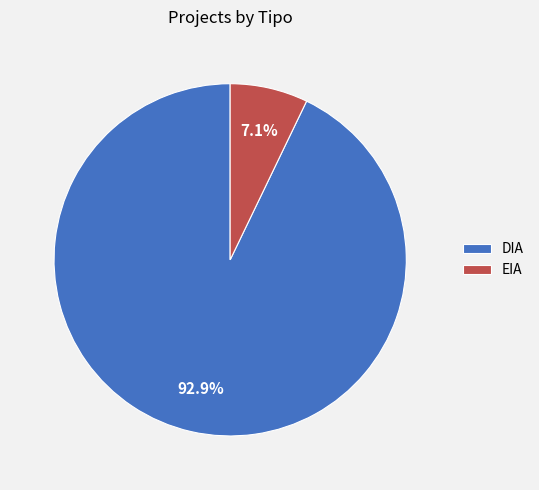

To the nearest percent, what is the combined percentage of EIA and DIA?

100%